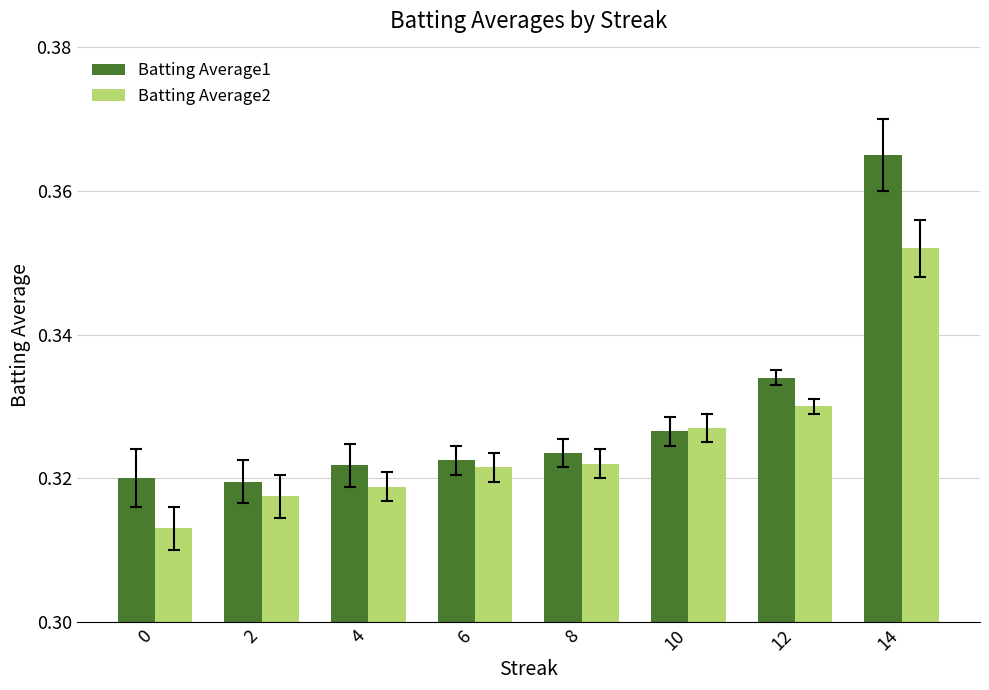

How many Batting Average2 values are between 0 and 1?

8